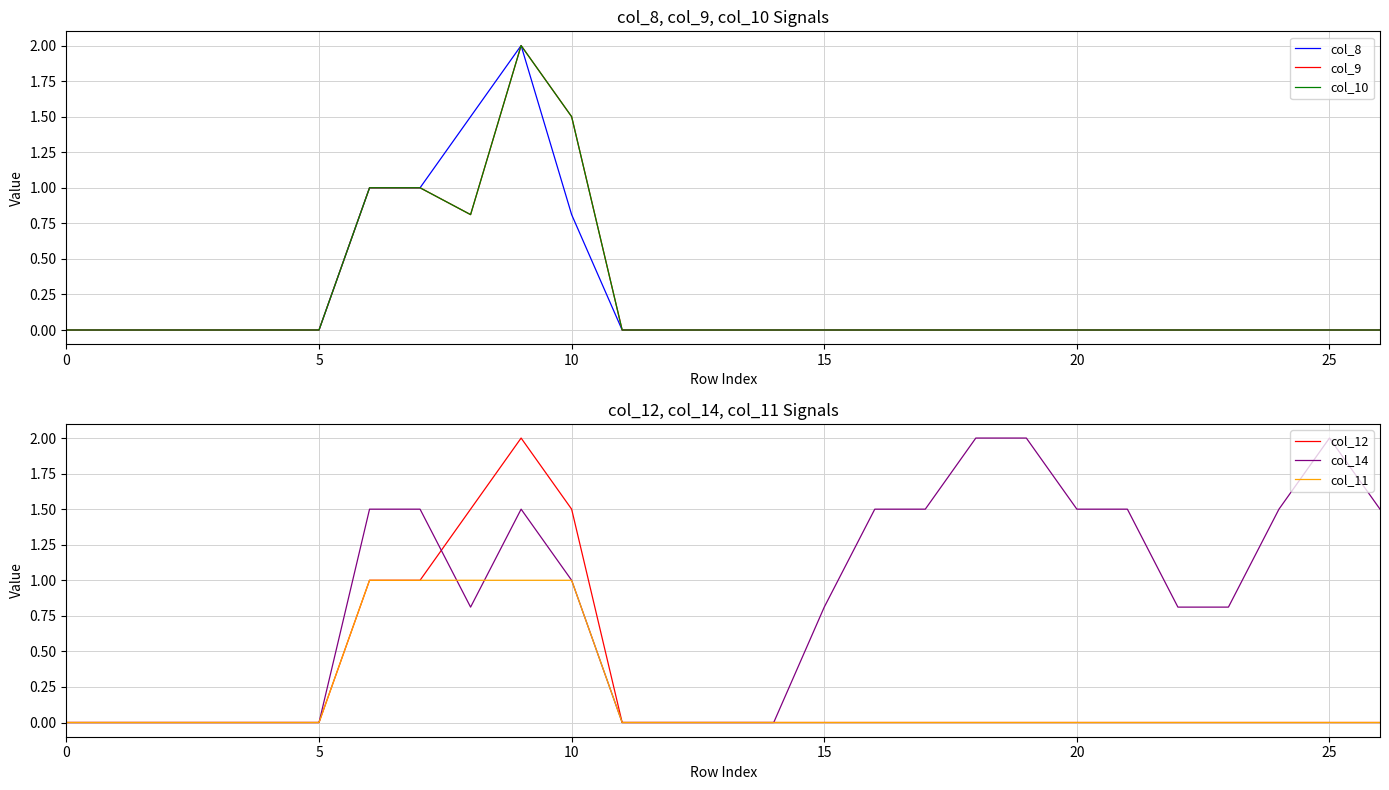

What is the label of the 26th point from the right?

5